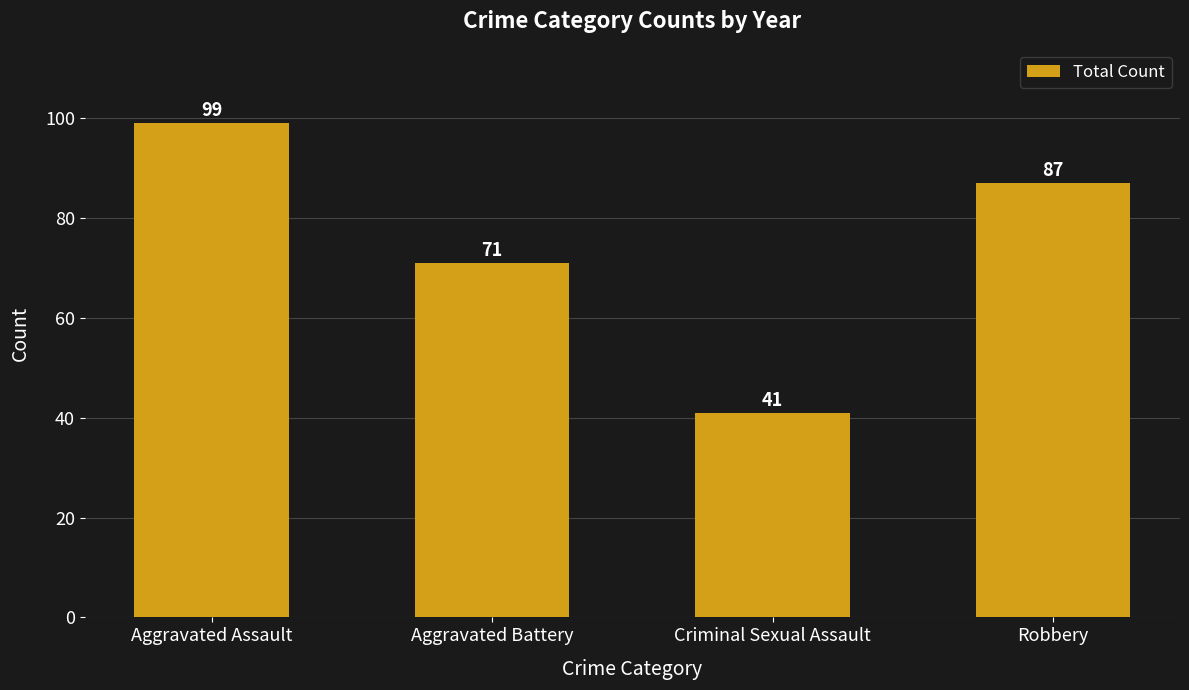

The chart shows a value of 47 at Robbery. True or false?

False